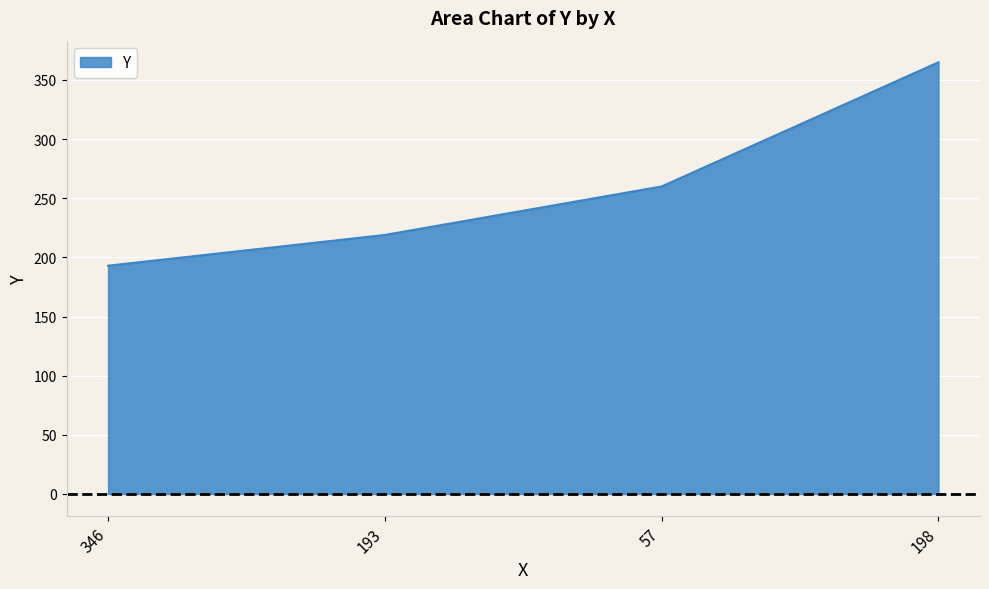

Count the values in the range 219 to 365.

3